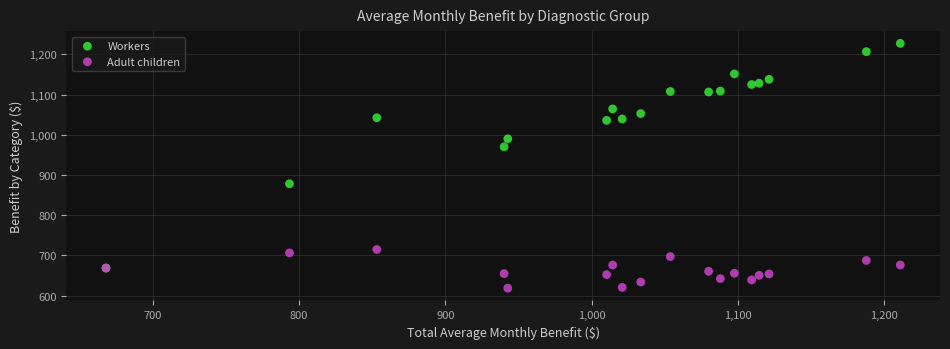

In the Workers series, what Y value is closest to 948?

970.1